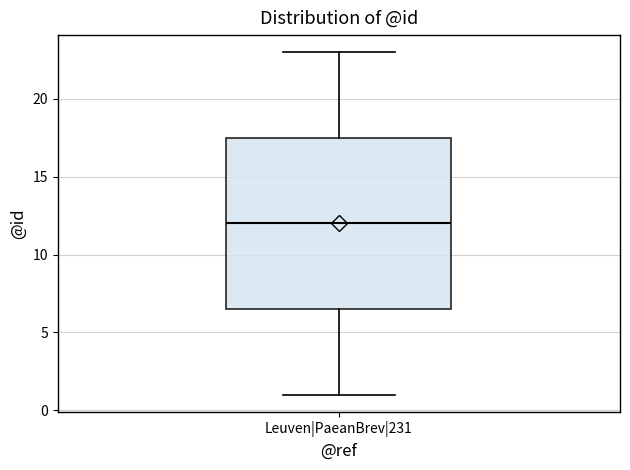

Read this box plot against the y-axis: the position of the median line, the range covered by the box, and the ends of both whiskers. The values are not printed on the chart, so give them approximately, as read against the axis.

median 12.0, box 6.5 to 17.5, whiskers 1.0 to 23.0